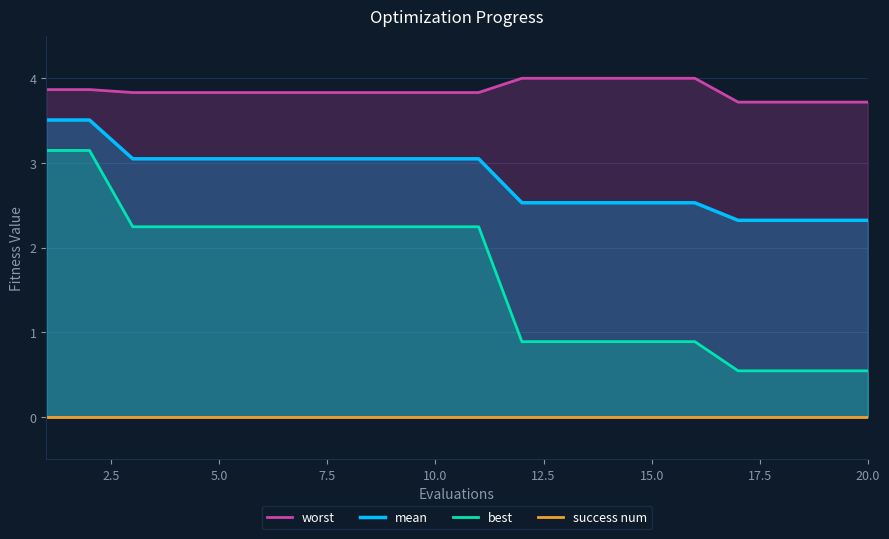

True or false: mean and best intersect in this chart.

False